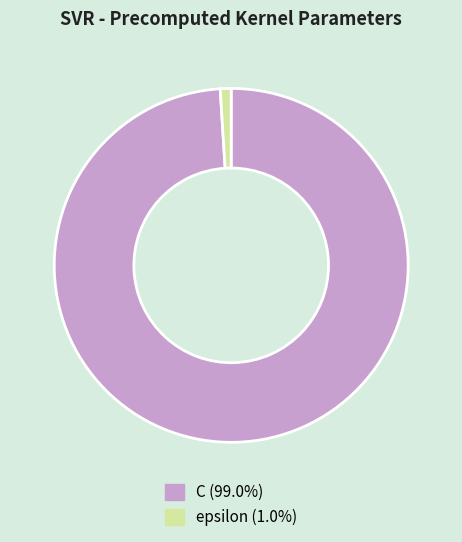

Do C (99.0%) and epsilon (1.0%) together represent more than half of the pie?

Yes